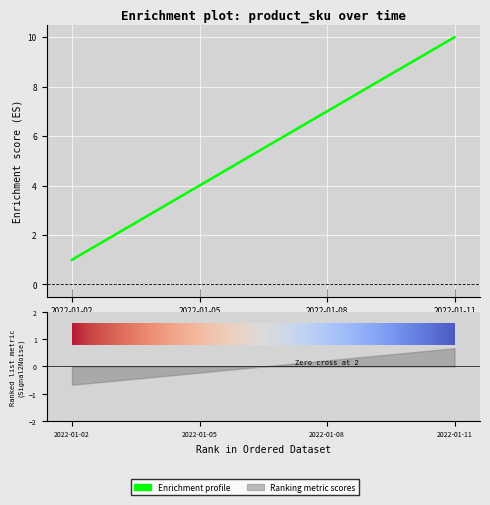

What is the change in value from 2022-01-08 to 2022-01-11?

+3